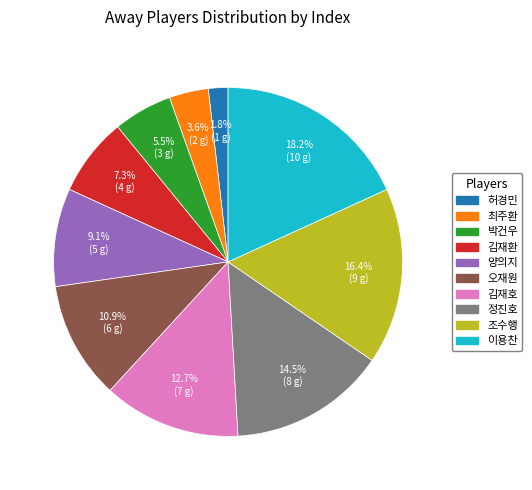

What is the largest slice in the pie chart?

이용찬